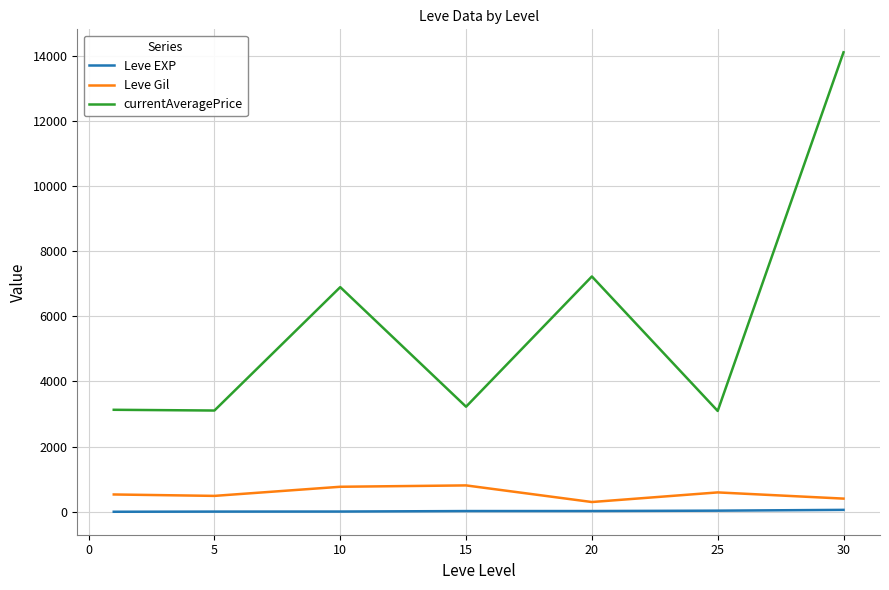

True or false: currentAveragePrice and Leve Gil cross at least once.

False